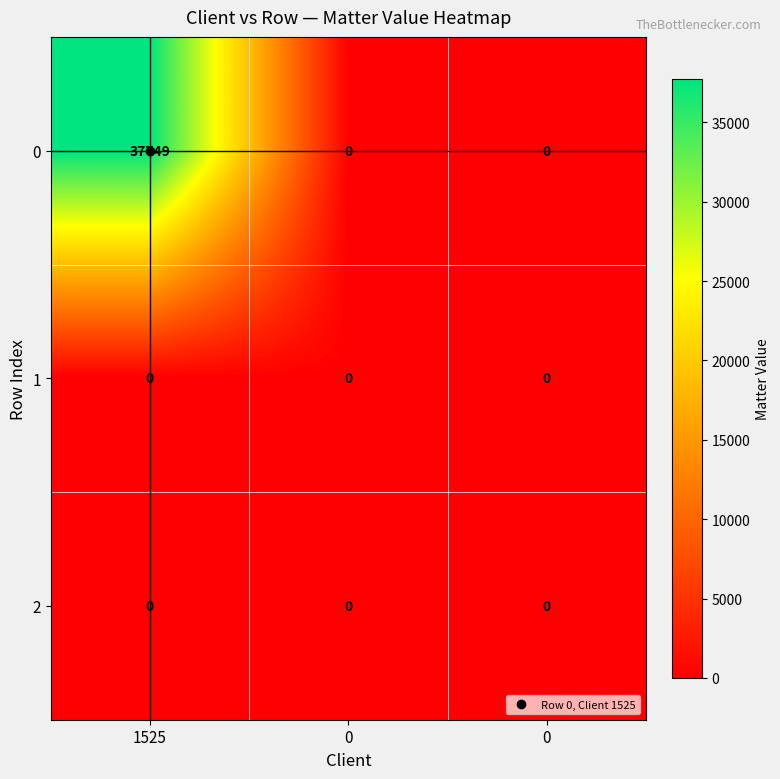

At which category is the sum across all series the highest?

1525